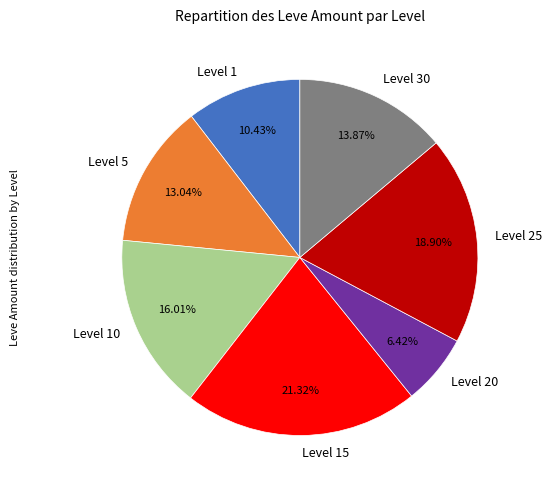

True or false: Level 25 accounts for 19% of the total.

True